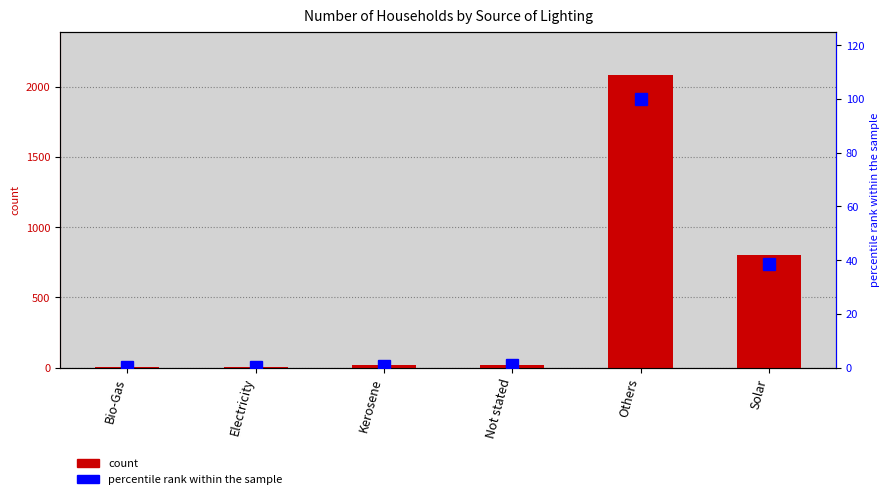

List the labels in order of percentile rank within the sample value, largest first.

Others, Solar, Not stated, Kerosene, Electricity, Bio-Gas